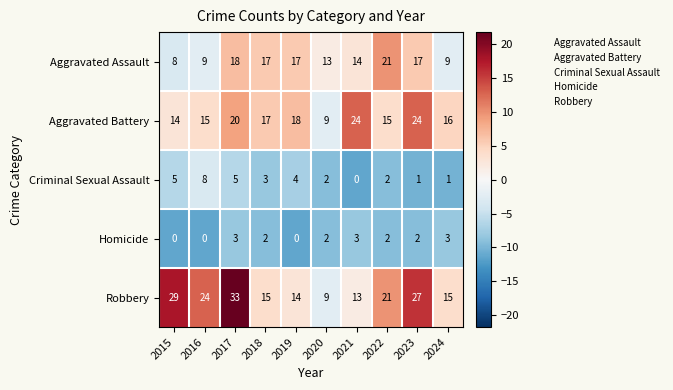

Rank the series by their maximum value, from lowest to highest.

Homicide, Criminal Sexual Assault, Aggravated Assault, Aggravated Battery, Robbery